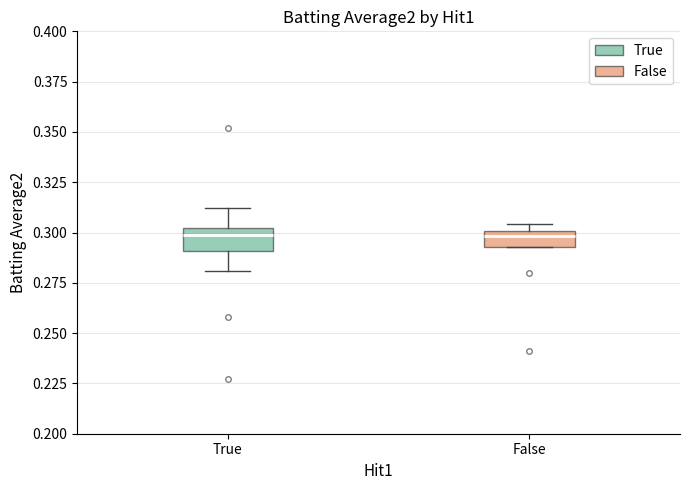

Reading left to right, read every box against the y-axis: the position of its median line, the range the box covers, and the ends of its whiskers. The values are not printed on the chart, so give them approximately, as read against the axis.

True: median 0.300 (just below the box's upper edge), box 0.290 to 0.300, whiskers 0.280 to 0.310
False: median 0.300 (just below the box's upper edge), box 0.295 to 0.300, whiskers 0.295 to 0.305